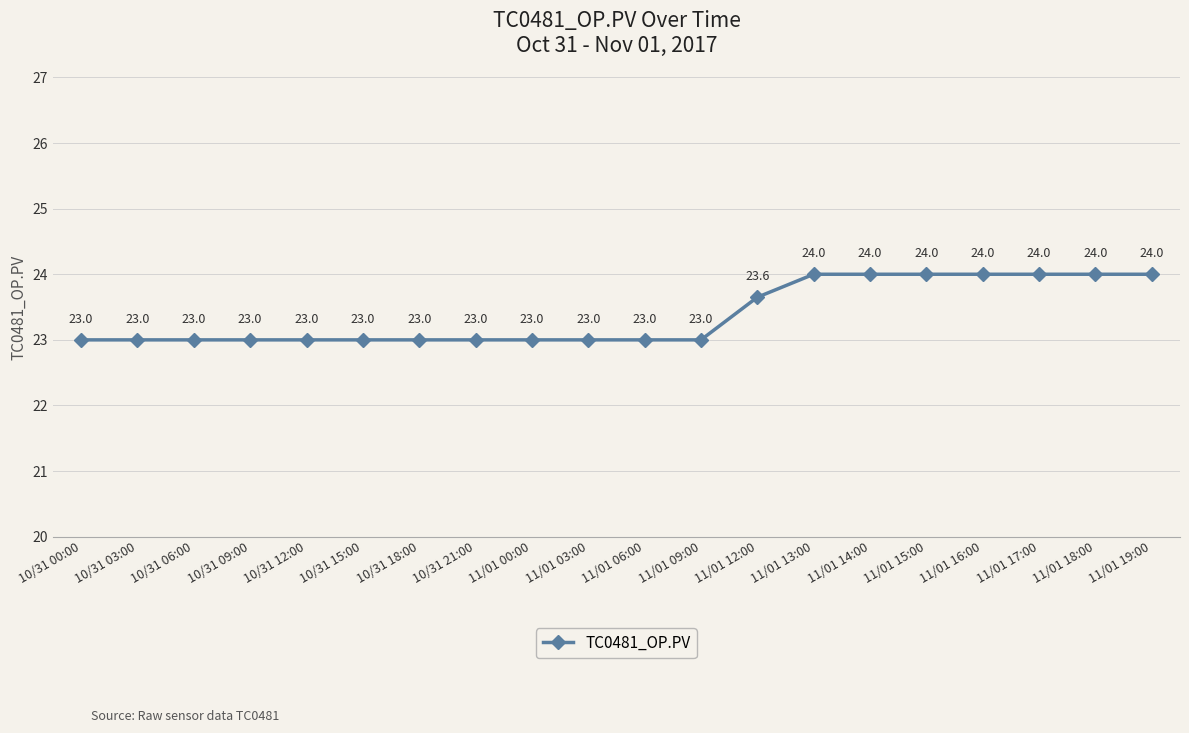

What is the sum of the values at 11/01 19:00 and 11/01 16:00?

48.0